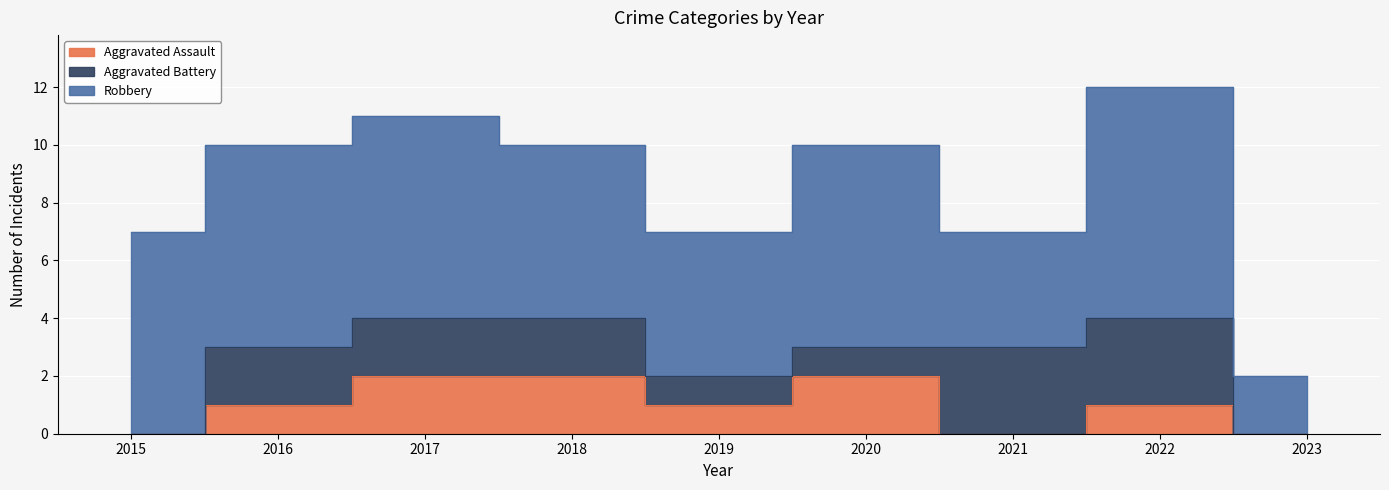

At 2023, list the series in order from largest to smallest.

Robbery, Aggravated Assault, Aggravated Battery